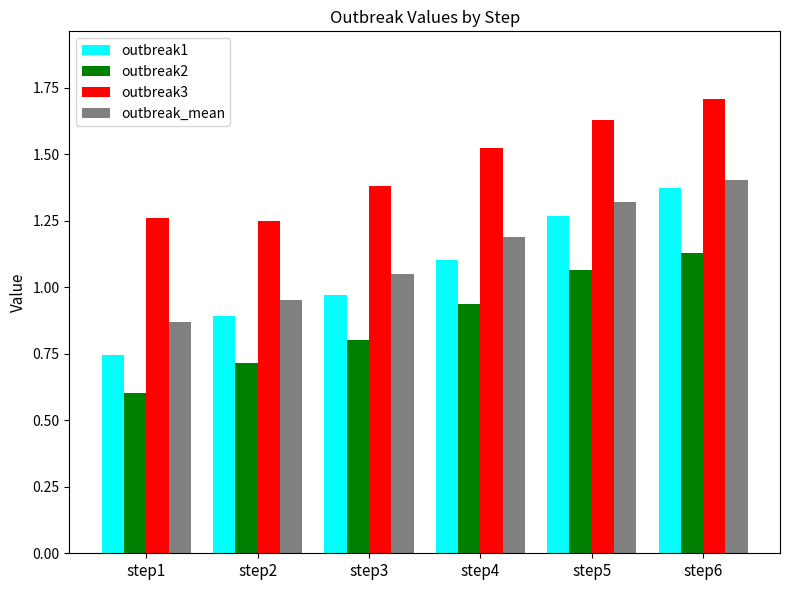

What is the spread (max minus min) of values at step2?

0.5